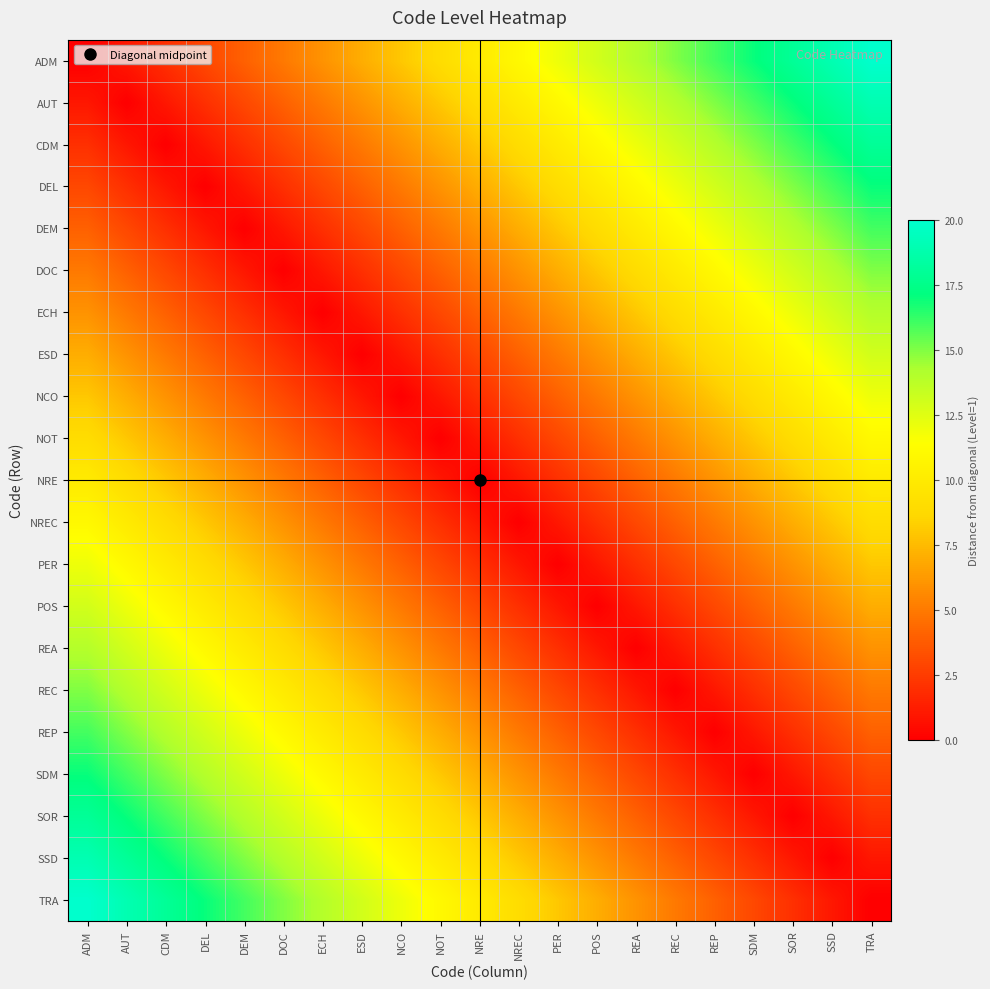

At which category does the chart reach its peak across all series?

TRA